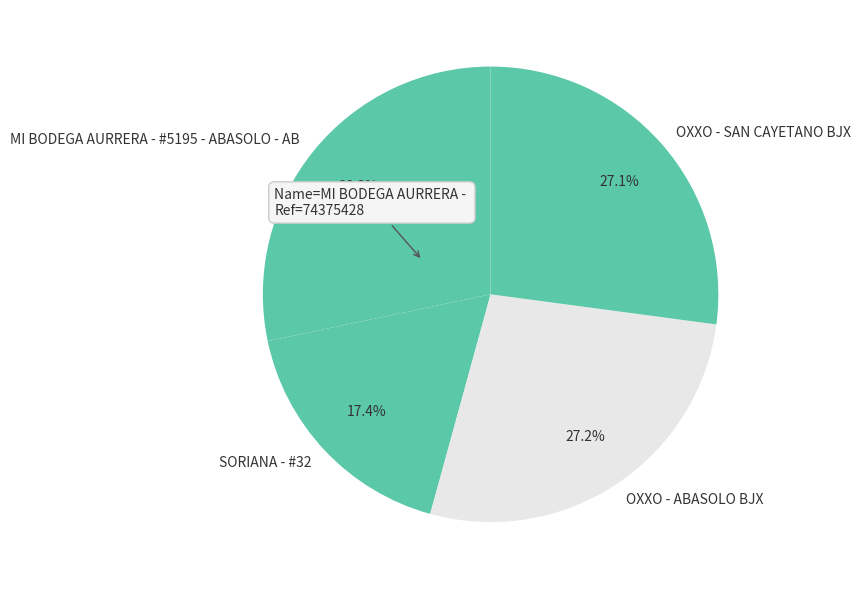

Do MI BODEGA AURRERA - #5195 - ABASOLO - AB and OXXO - SAN CAYETANO BJX together represent more than half of the pie?

Yes